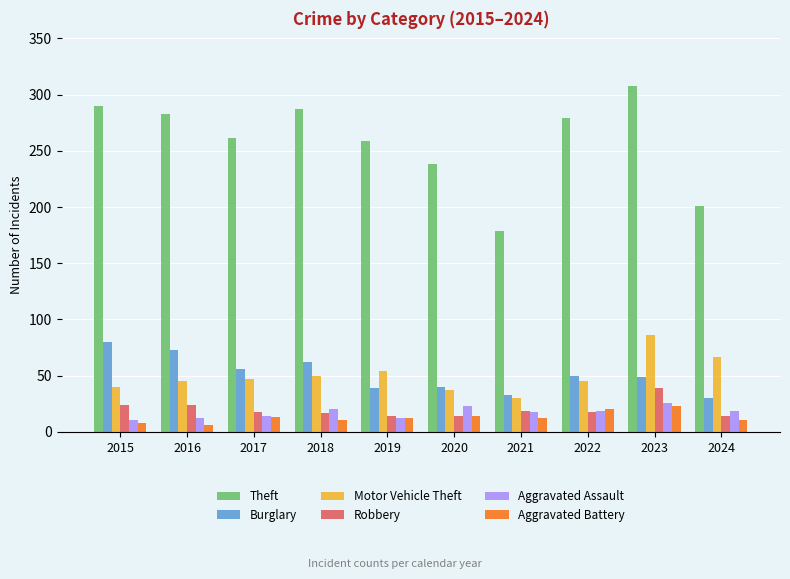

Count the number of data series in this chart.

6